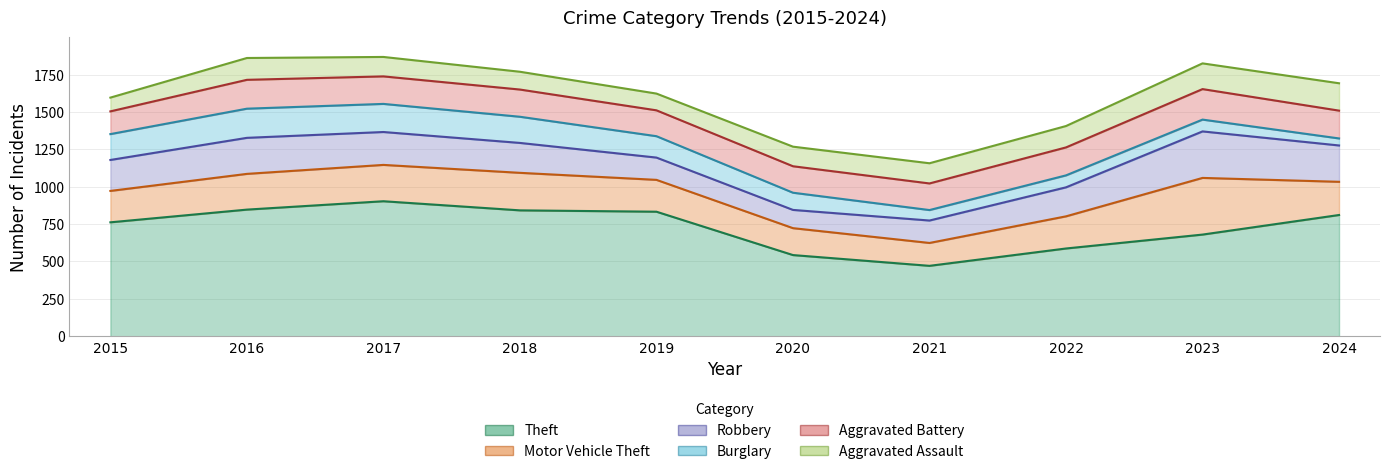

True or false: Motor Vehicle Theft and Aggravated Battery cross at least once.

True